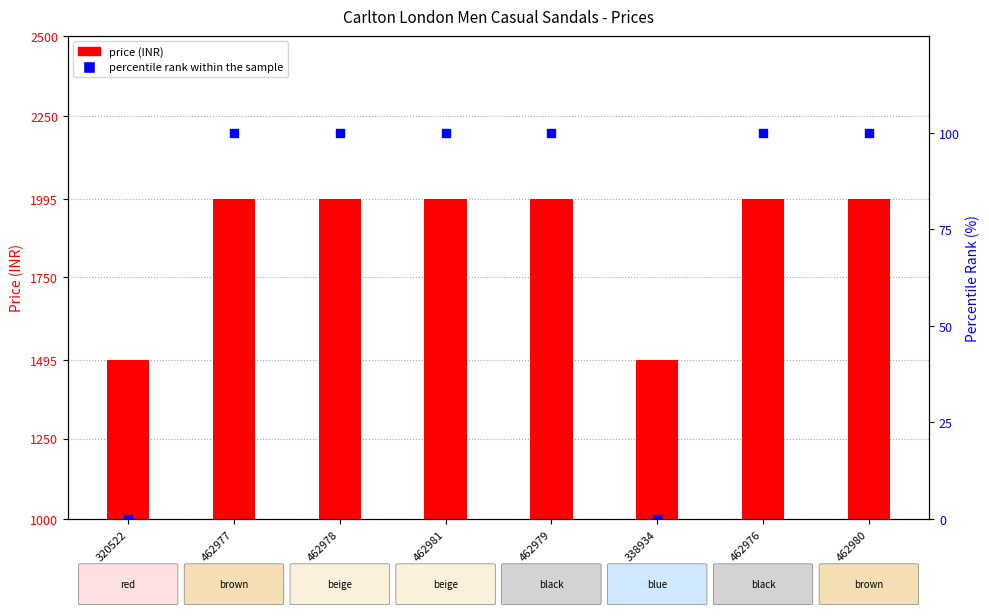

Which series has the widest spread of Y values?

price